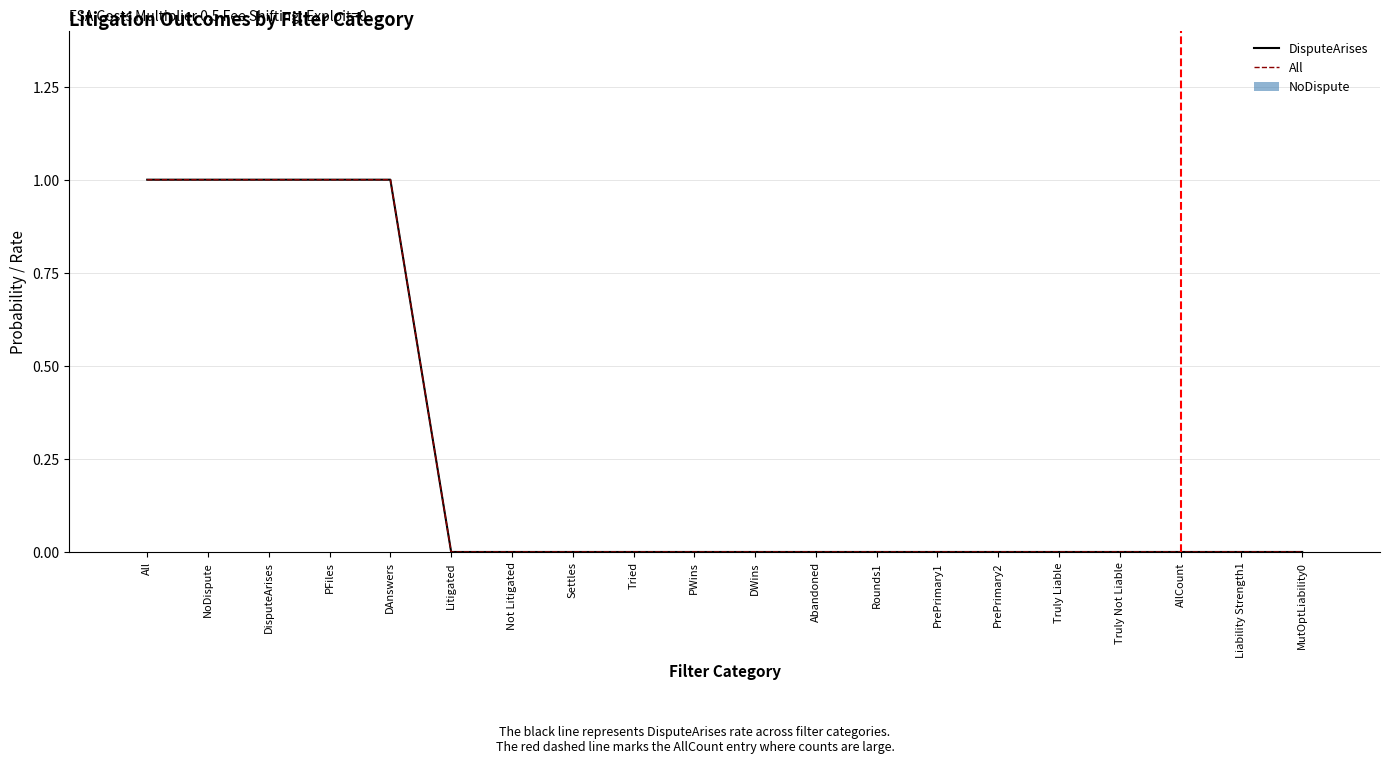

At which label does DisputeArises reach its peak?

All